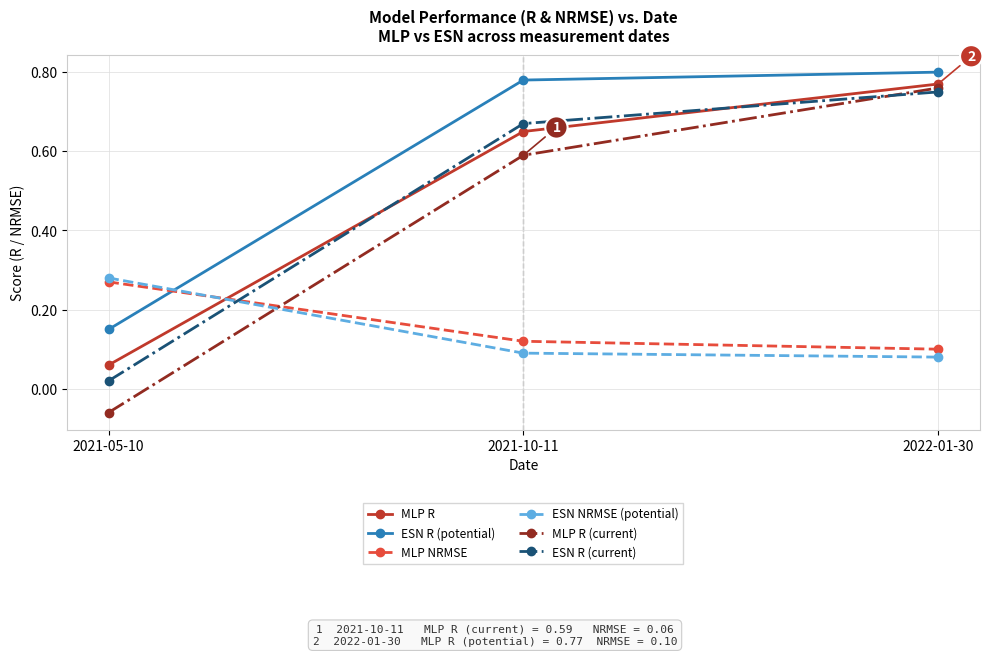

What is the average value of the MLP R (current) series?

0.4